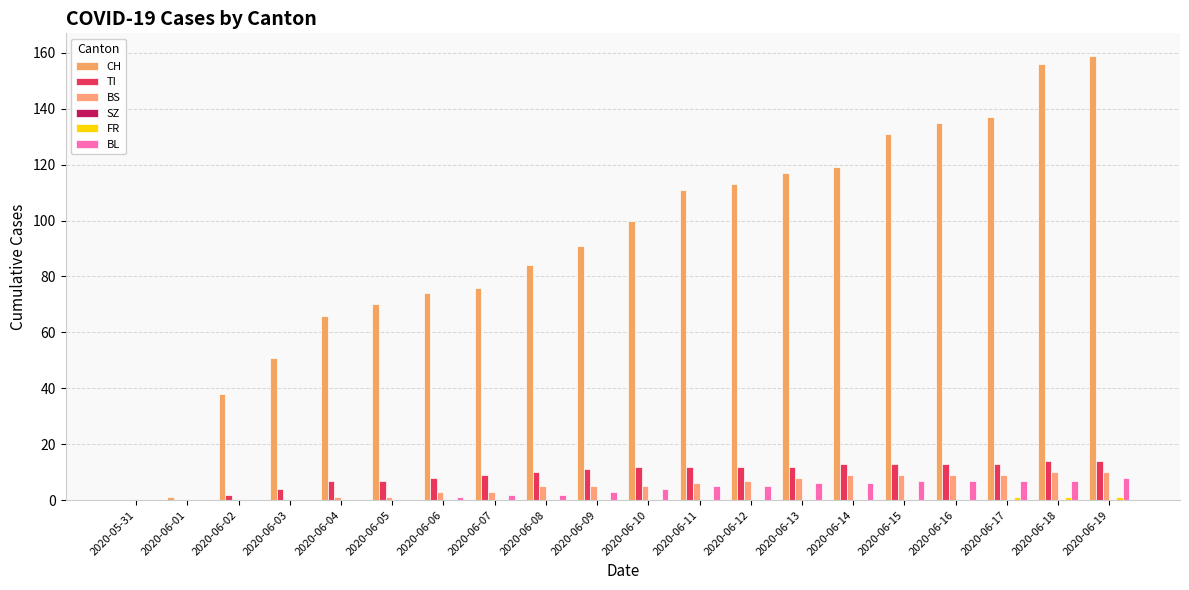

Is the value of CH at 2020-06-08 greater than the value of FR at 2020-06-06?

Yes